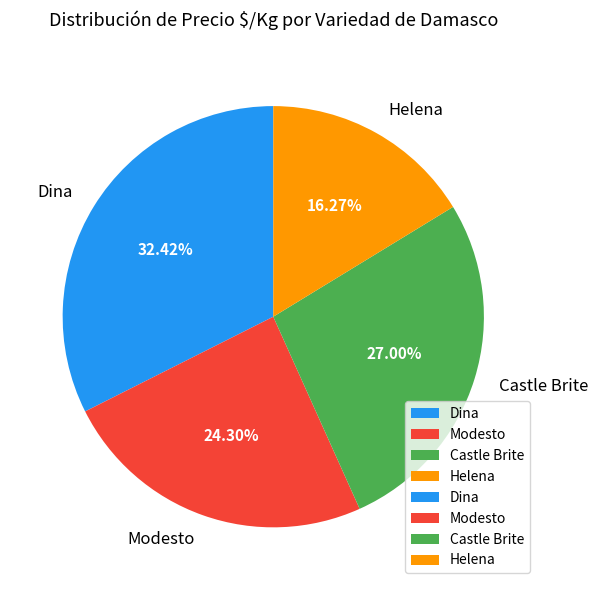

What is the ratio of the value at Helena to the value at Castle Brite?

0.6